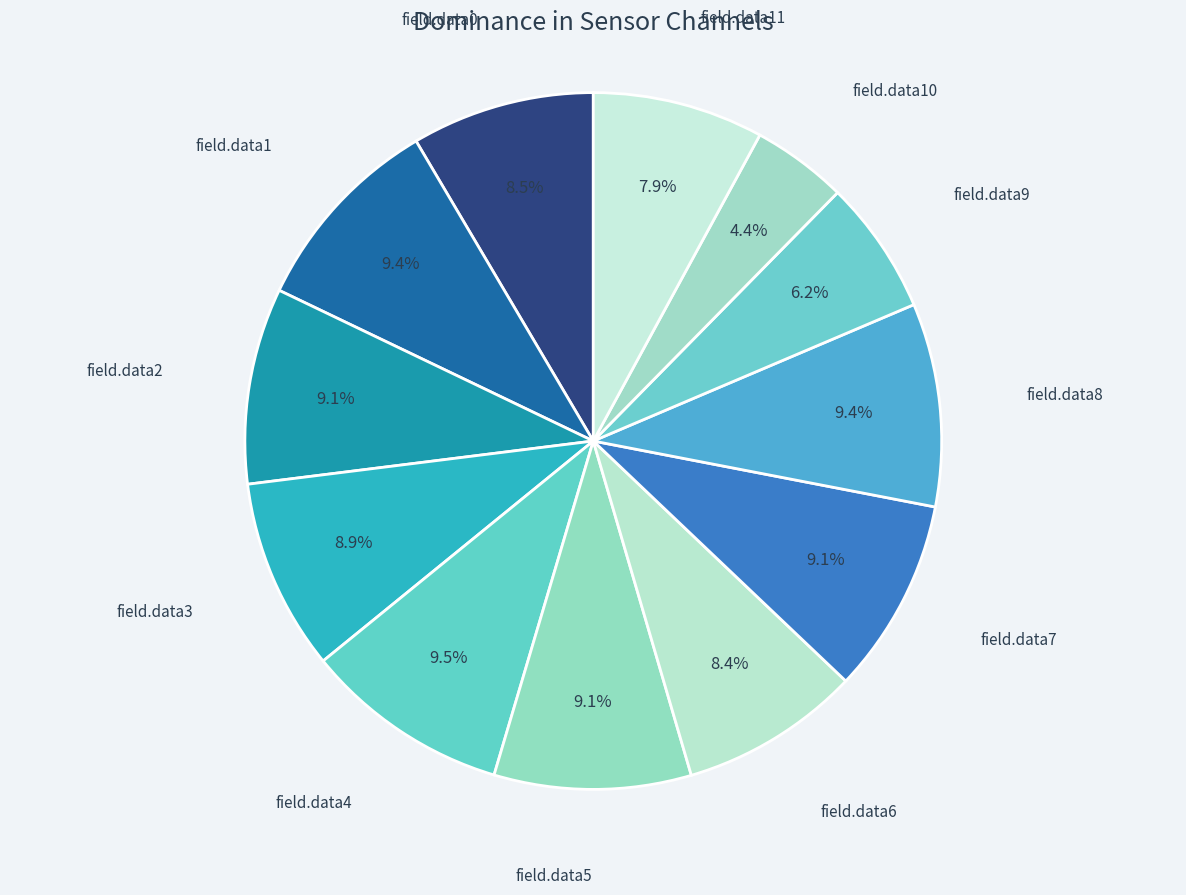

Count the number of slices in the pie.

12